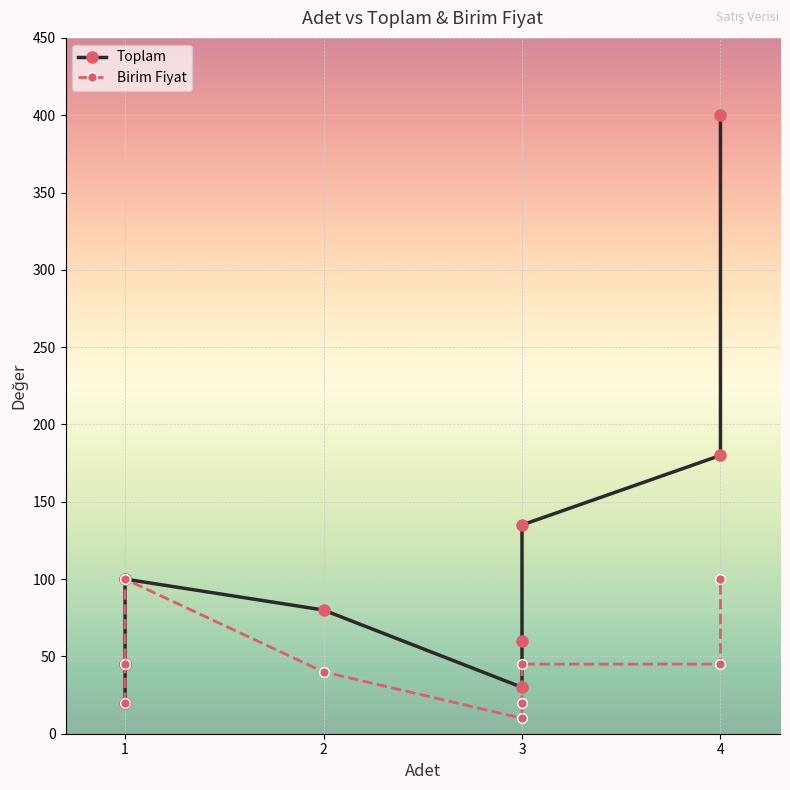

True or false: Birim Fiyat has a value of 174 at 4.

False